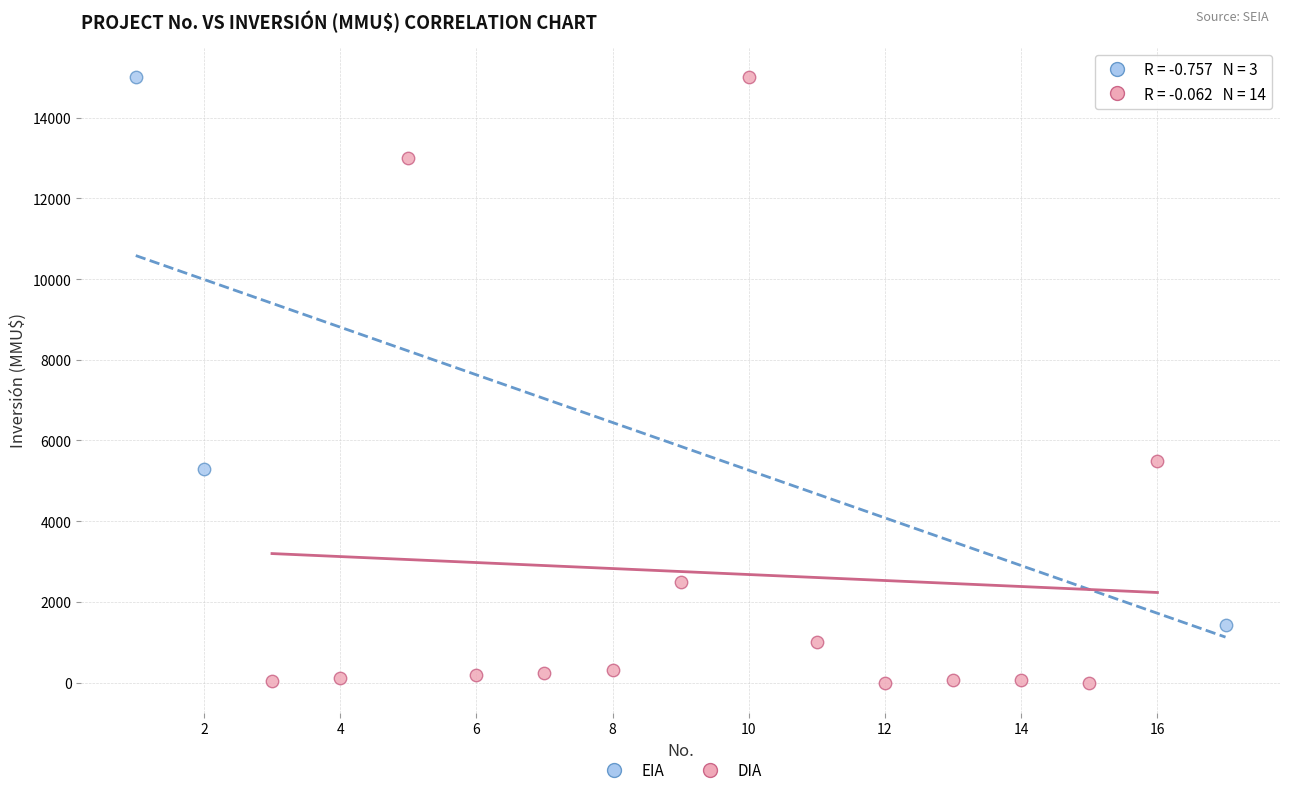

Which series has the largest Y range (max minus min)?

DIA